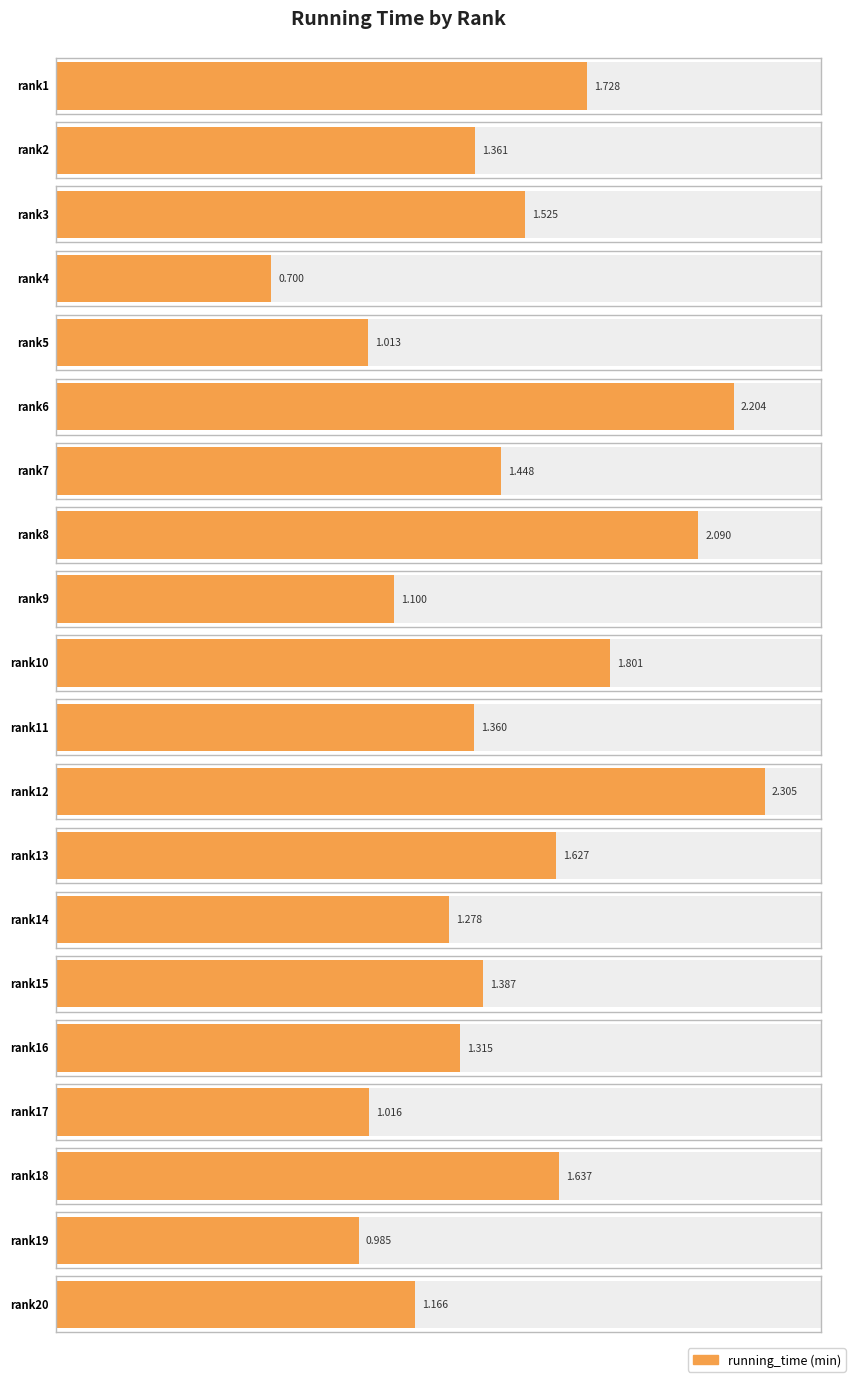

What is the maximum value shown in the chart?

2.3